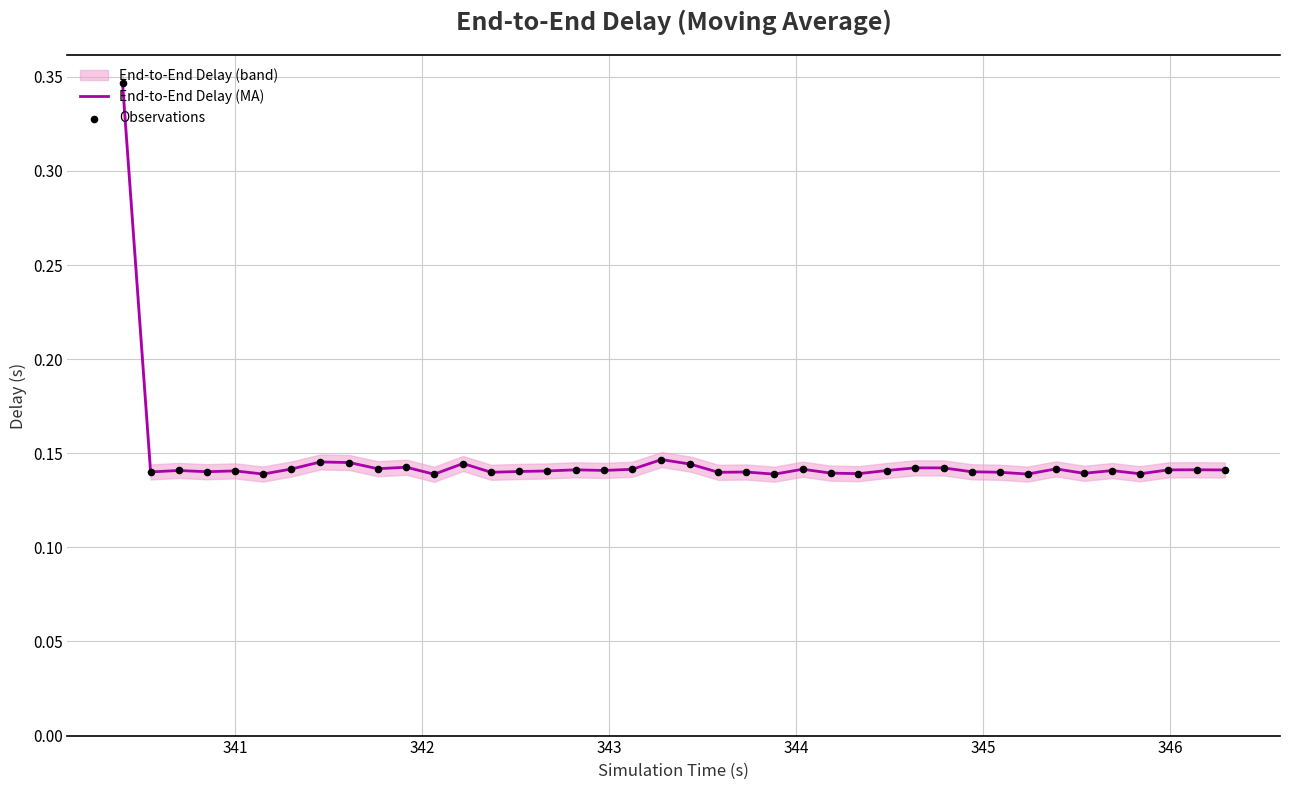

At how many categories does at least one series exceed 0?

40